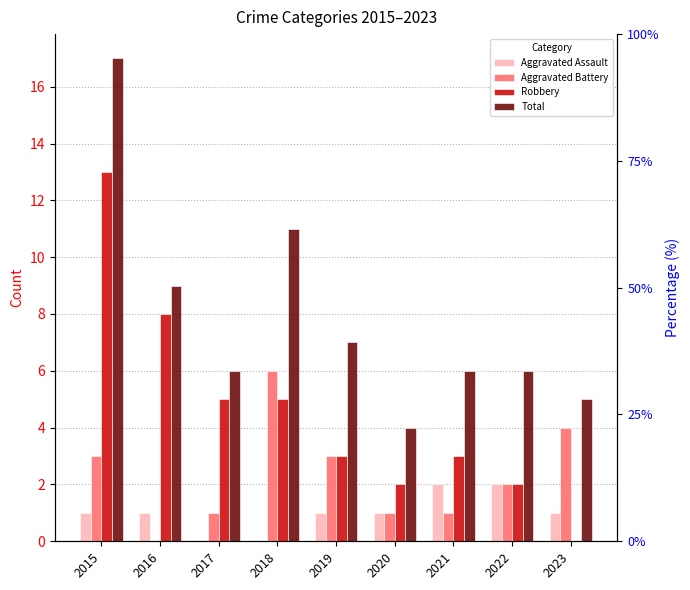

What is the greatest value displayed?

17